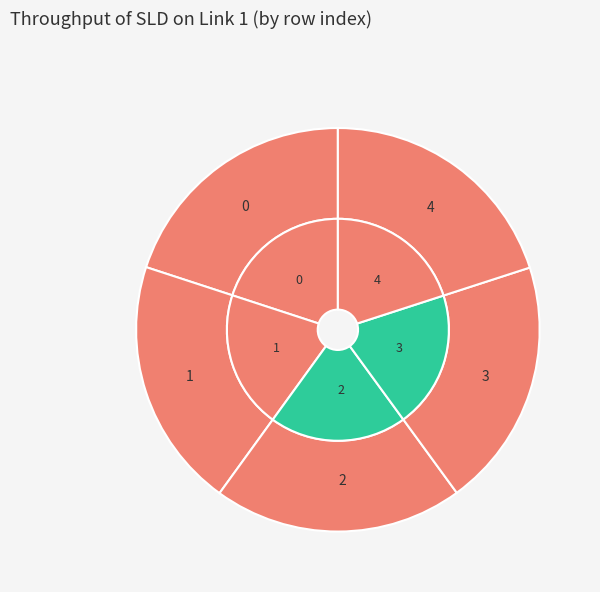

Is it true that 4 is 8% of the pie?

False